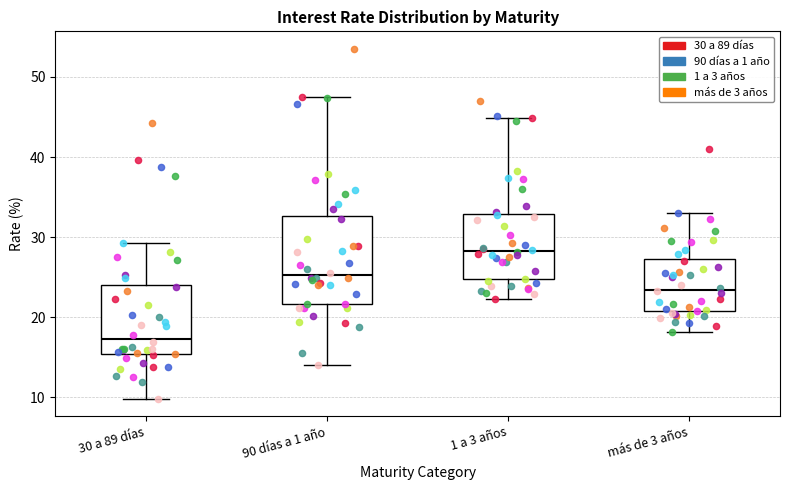

Reading left to right, read every box against the y-axis: the position of its median line, the range the box covers, and the ends of its whiskers. The values are not printed on the chart, so give them approximately, as read against the axis.

30 a 89 días: median 17, box 15 to 24, whiskers 10 to 29
90 días a 1 año: median 25, box 22 to 33, whiskers 14 to 48
1 a 3 años: median 28, box 25 to 33, whiskers 22 to 45
más de 3 años: median 23, box 21 to 27, whiskers 18 to 33